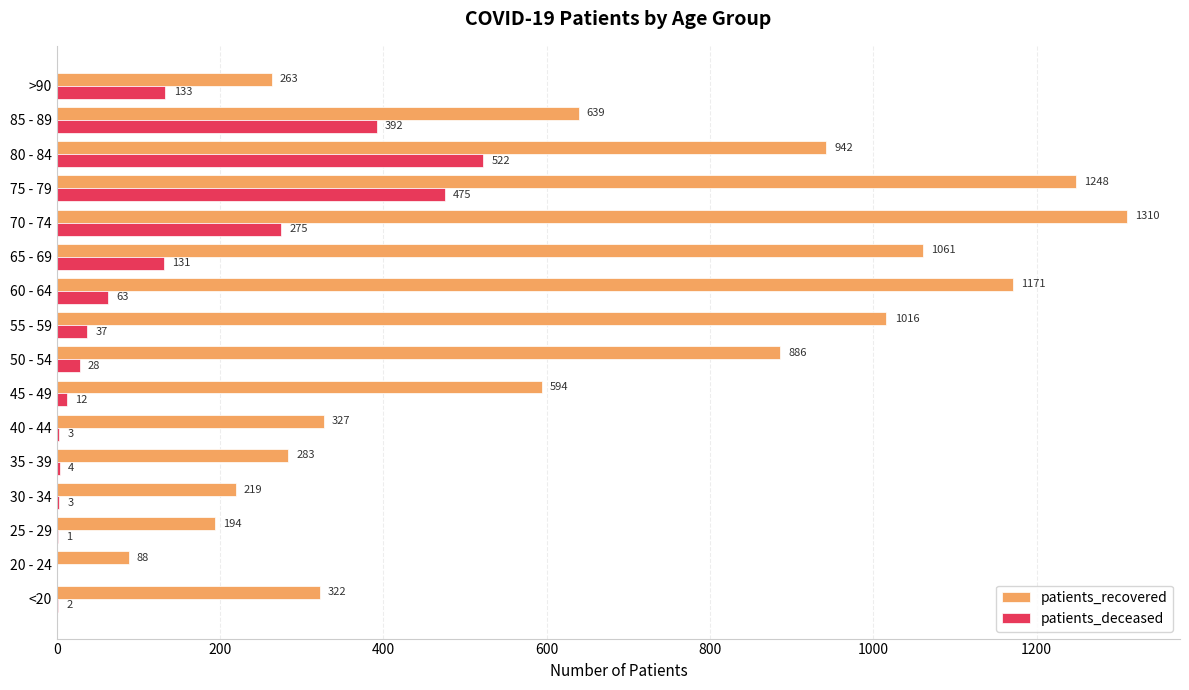

At which category does the chart reach its peak across all series?

70 - 74